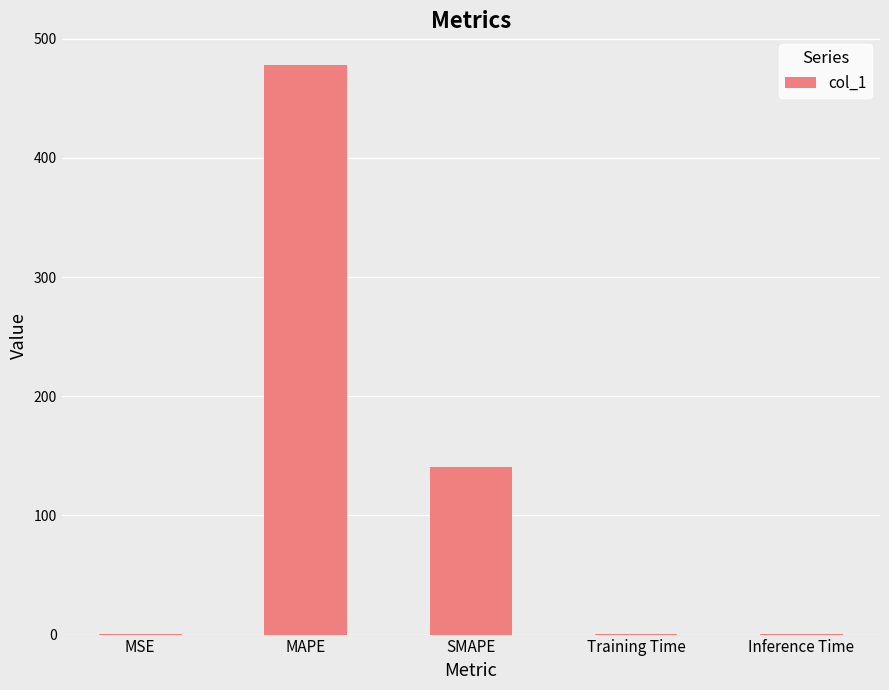

Count the number of data series in this chart.

1